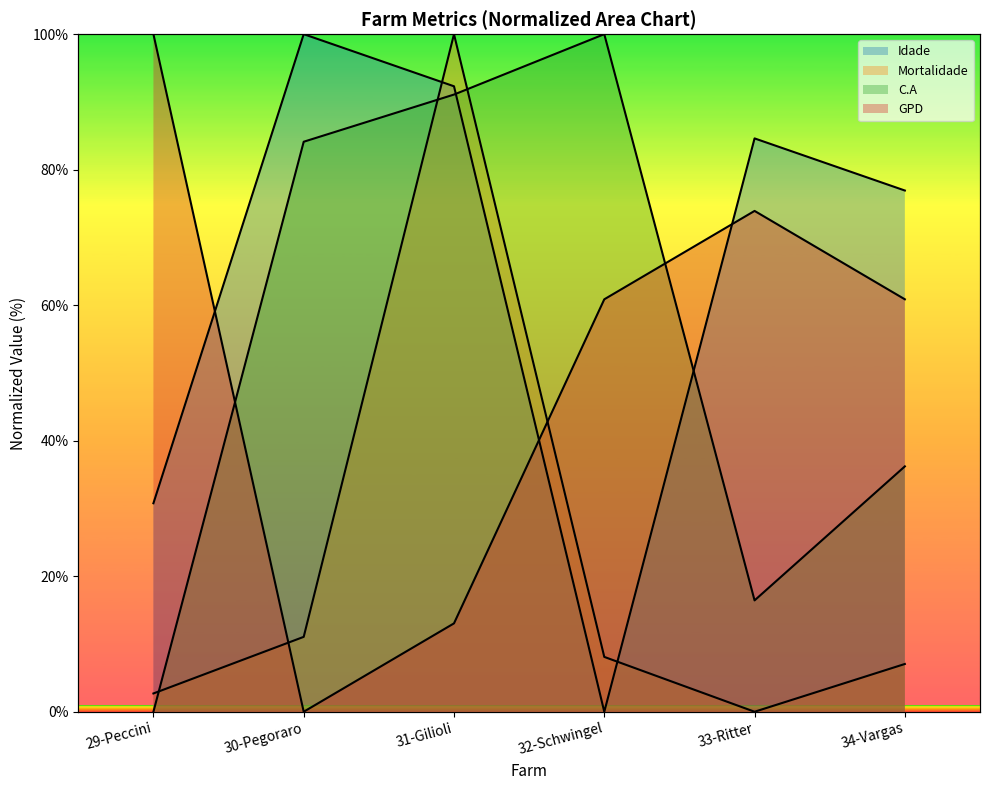

How many values in the GPD series exceed 60?

4